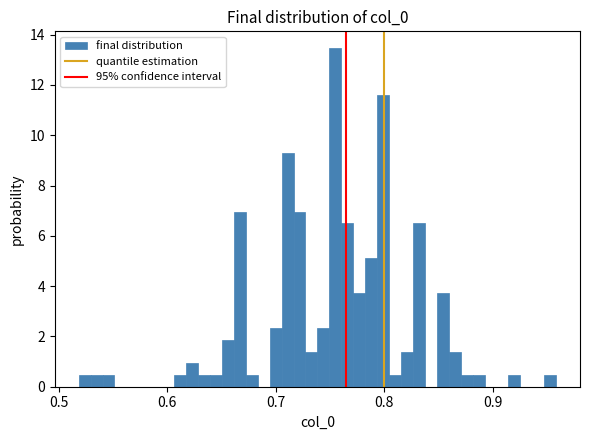

Around what value on the x-axis is the tallest bar? Give the approximate position of its centre, as read against the axis.

0.75